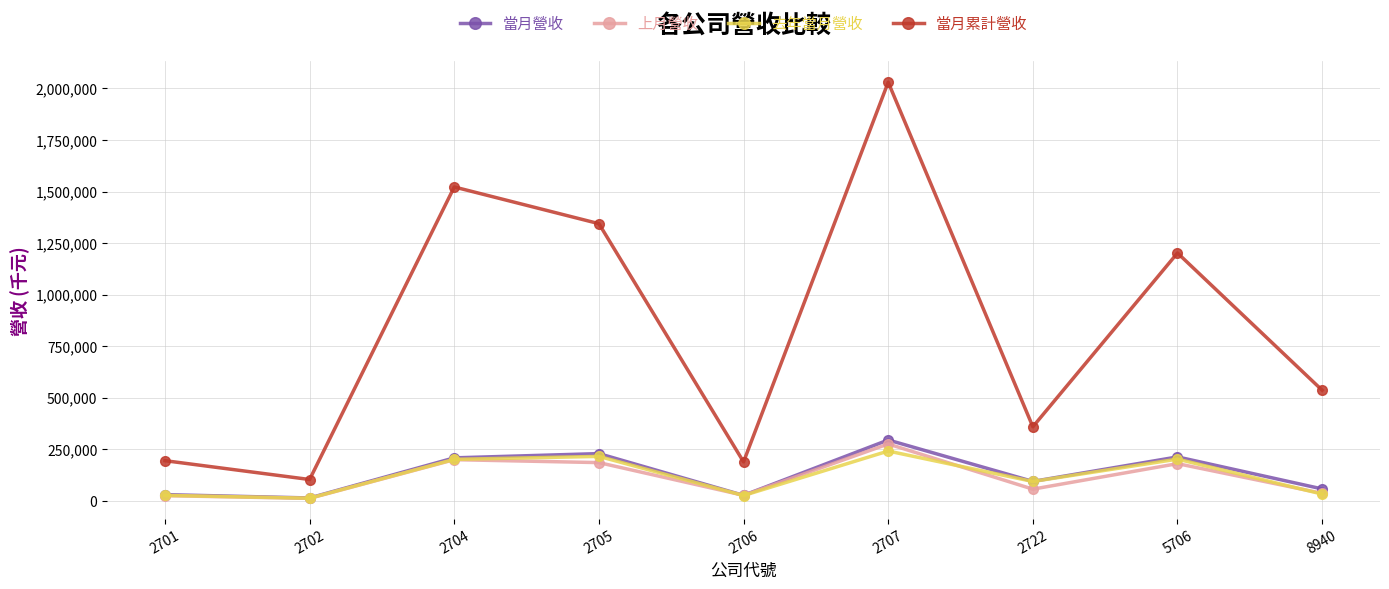

What is the average value of the 上月營收 series?

111305